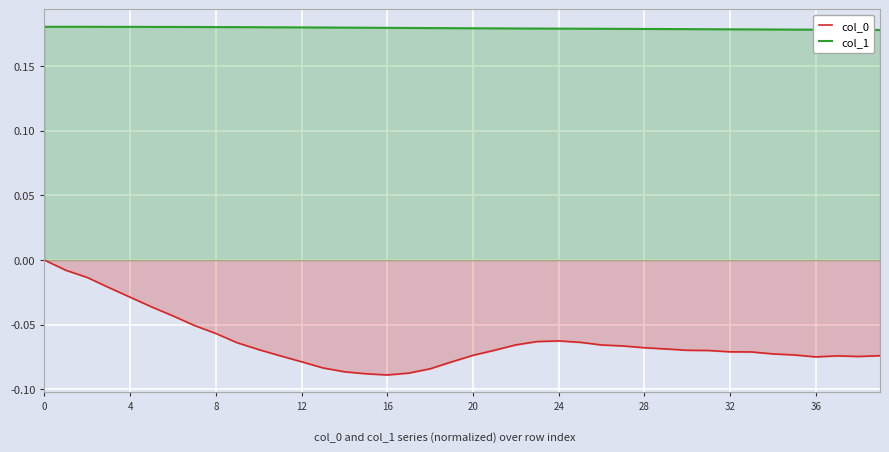

True or false: col_1 and col_0 intersect in this chart.

False